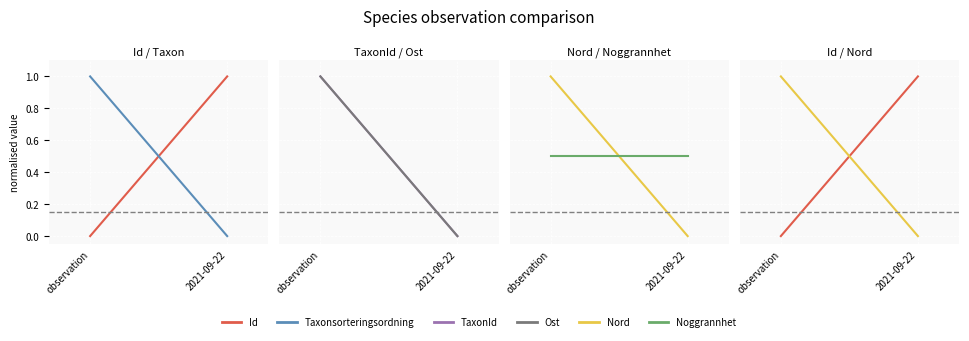

What is the sum of the Ost values at observation and 2021-09-22?

1.0